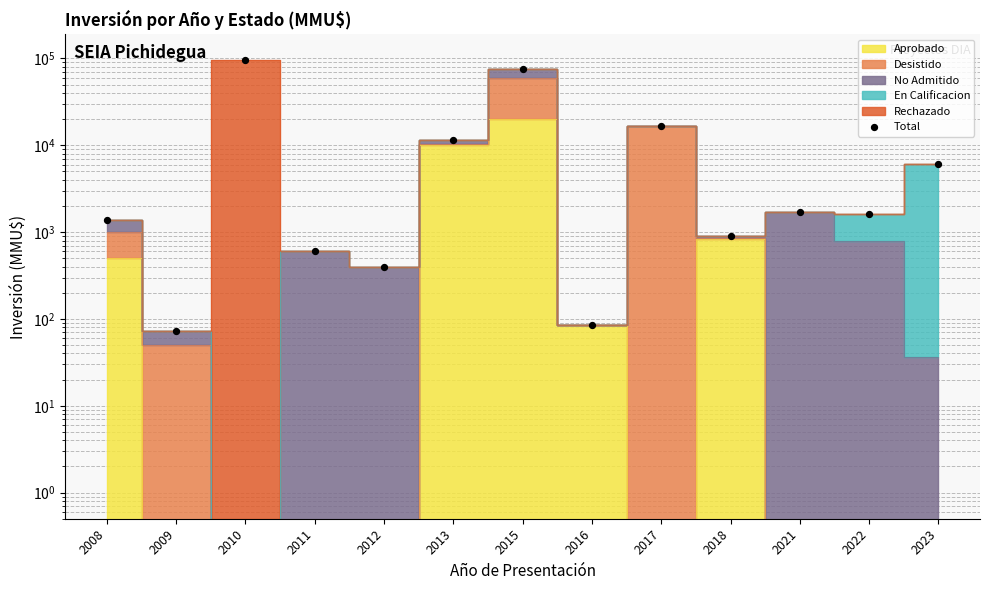

What is the change in value from 2013 to 2023?

-5375